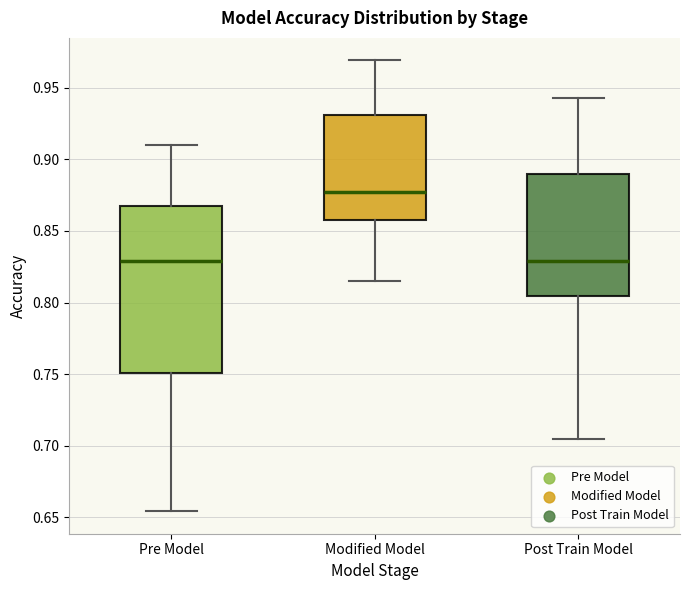

Comparing the boxes themselves (not the whiskers), which one is the tallest?

Pre Model